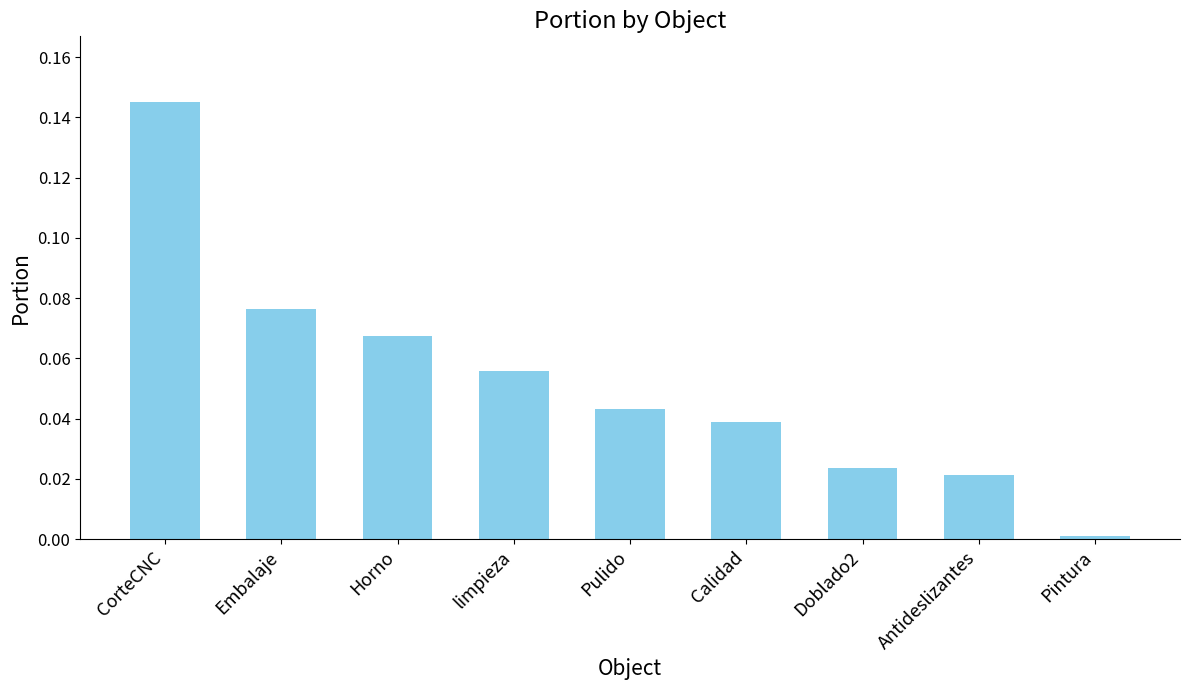

Which category has the lowest value across all series?

Pintura